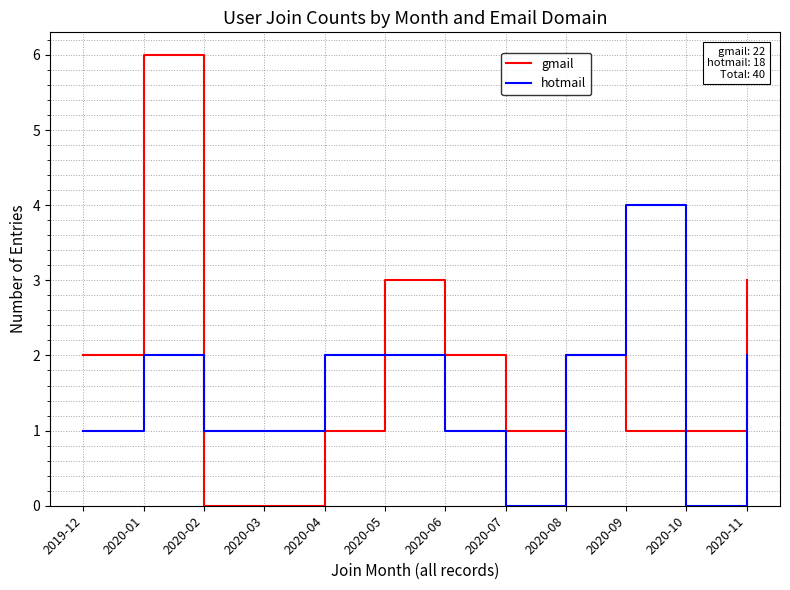

What is the difference between the hotmail values at 2020-09 and 2020-06?

3